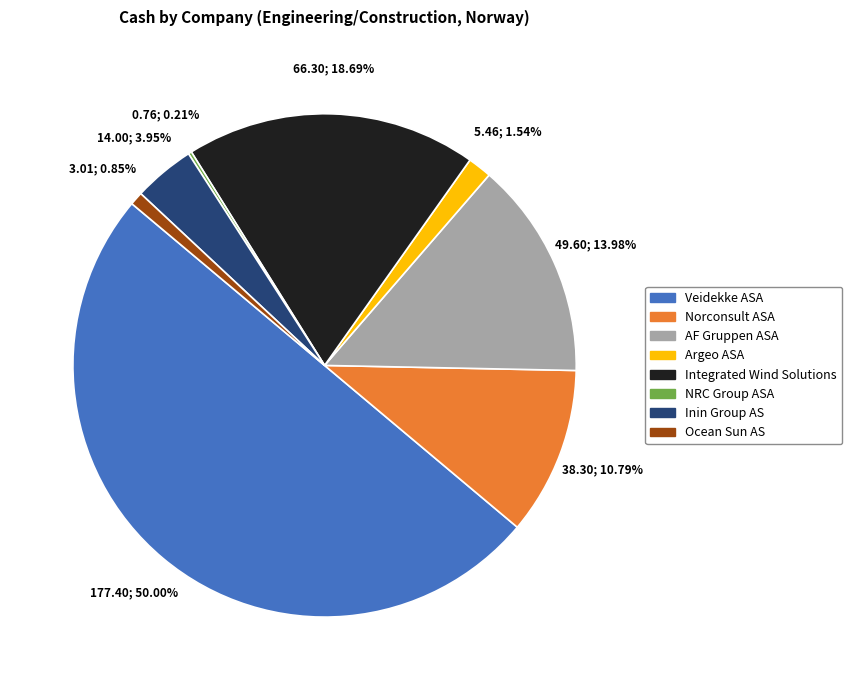

What is the smallest slice in the pie chart?

NRC Group ASA (OB:NRC)